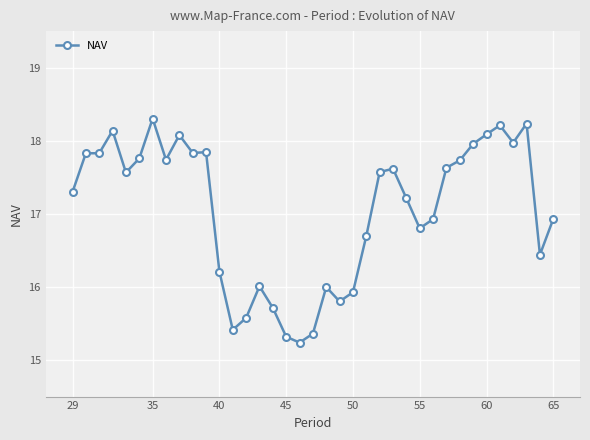

How many lines are shown in the chart?

1